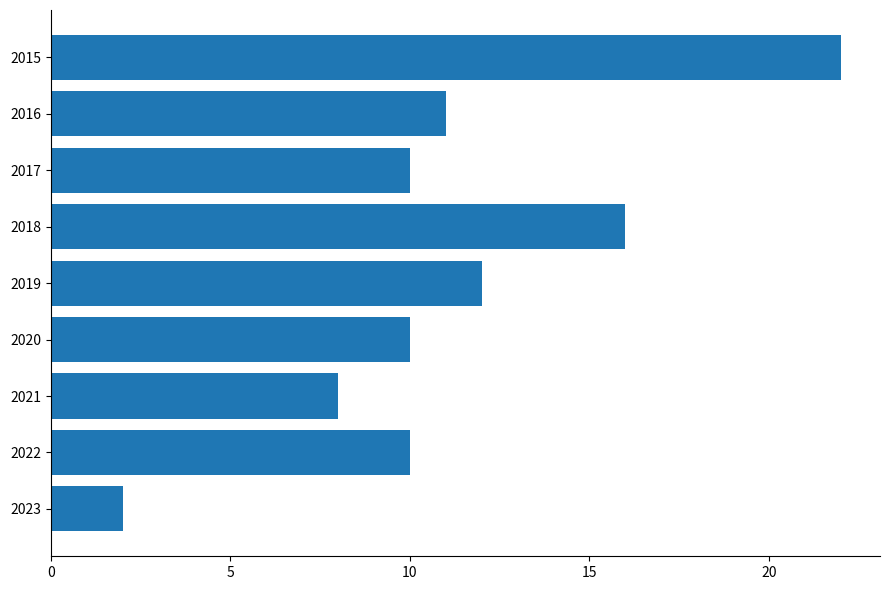

What is the smallest value displayed?

2